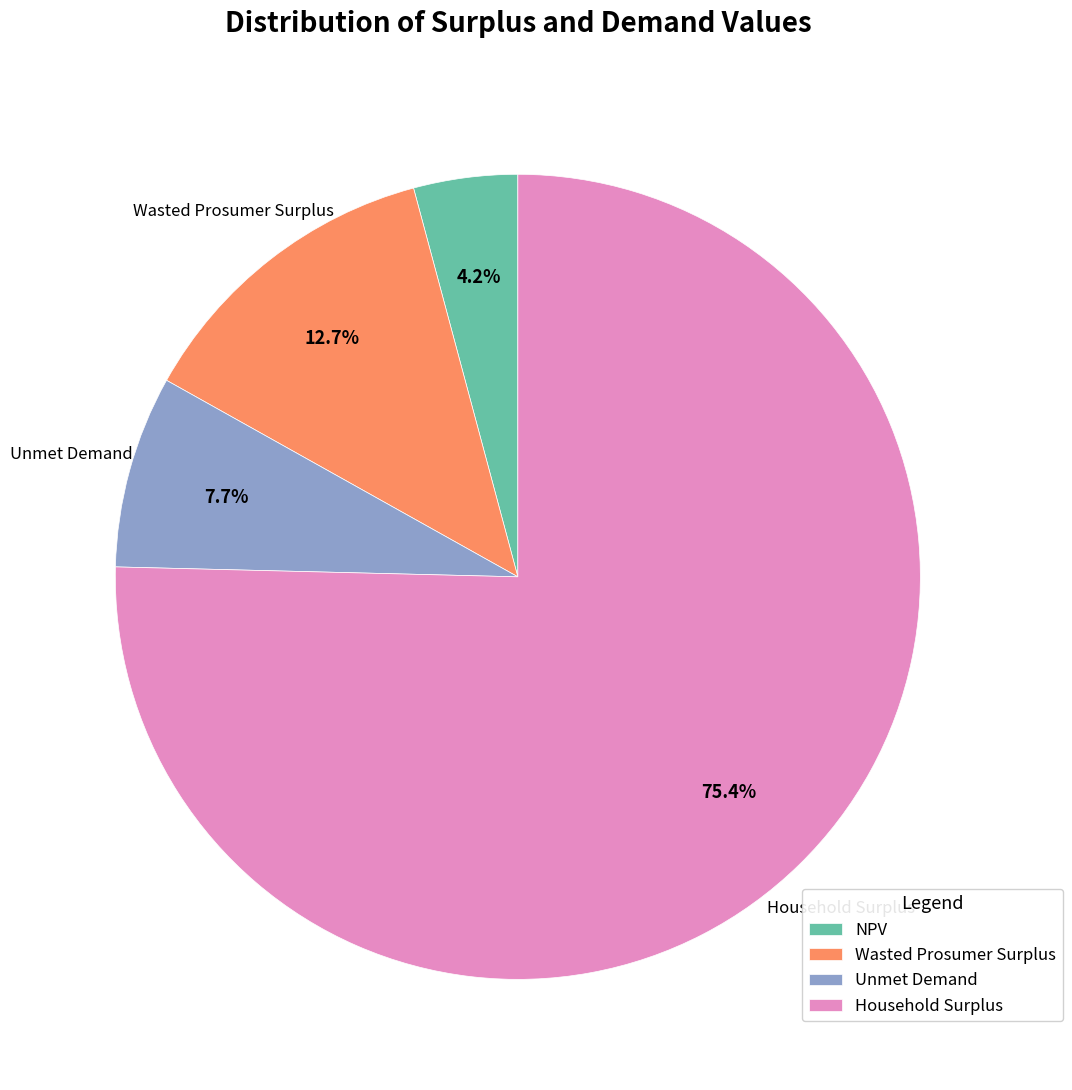

What is the total percentage of Unmet Demand and Wasted Prosumer Surplus?

20.4%